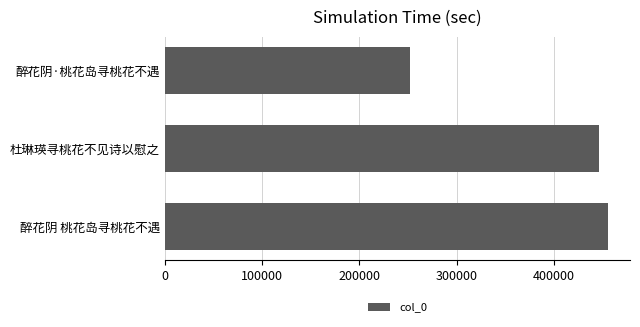

Which category has the lowest value across all series?

醉花阴·桃花岛寻桃花不遇